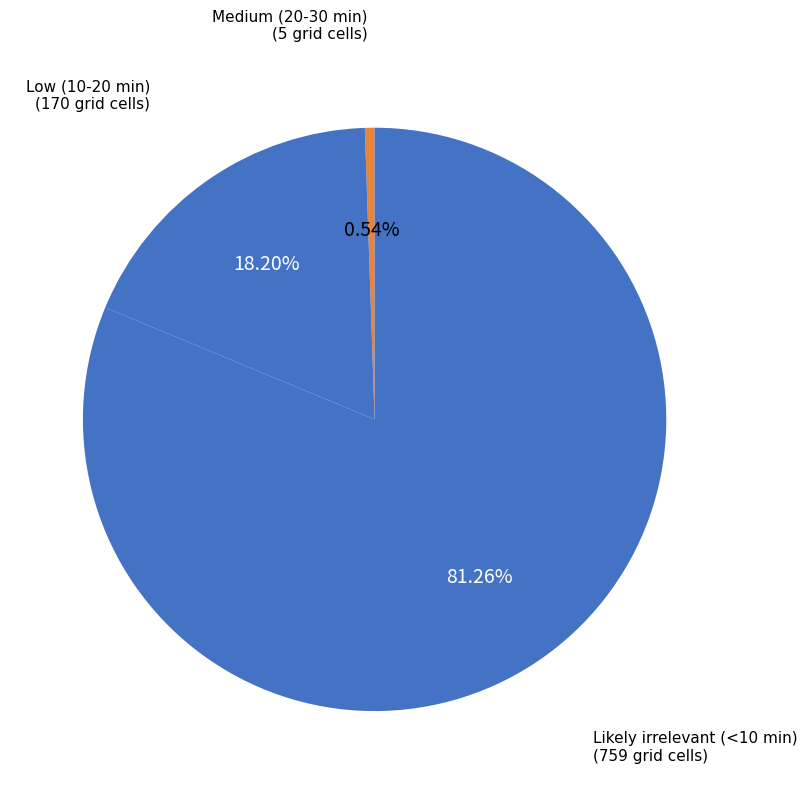

Which category has the smallest portion of the pie?

Medium (20-30 min)